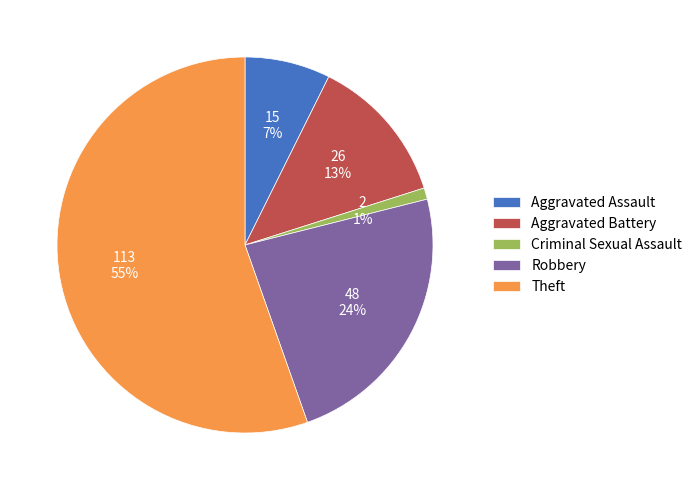

To the nearest percent, what portion does Aggravated Assault represent?

7%